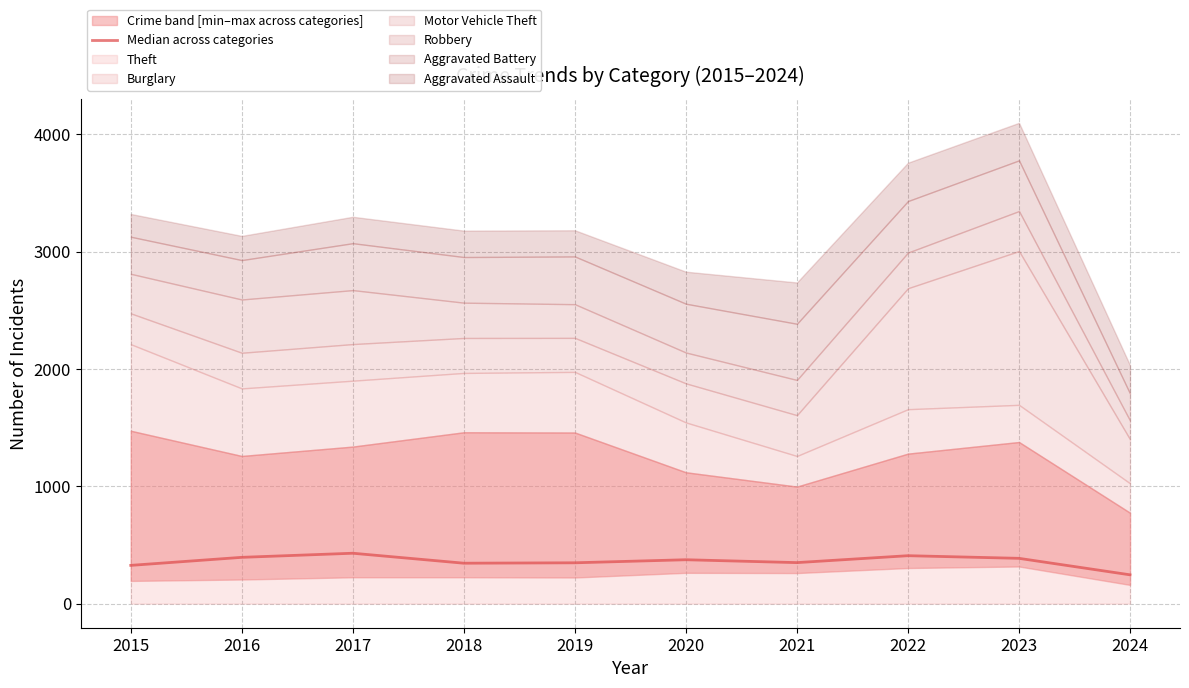

Approximately how many times larger is the value at 2019 compared to 2023?

0.9